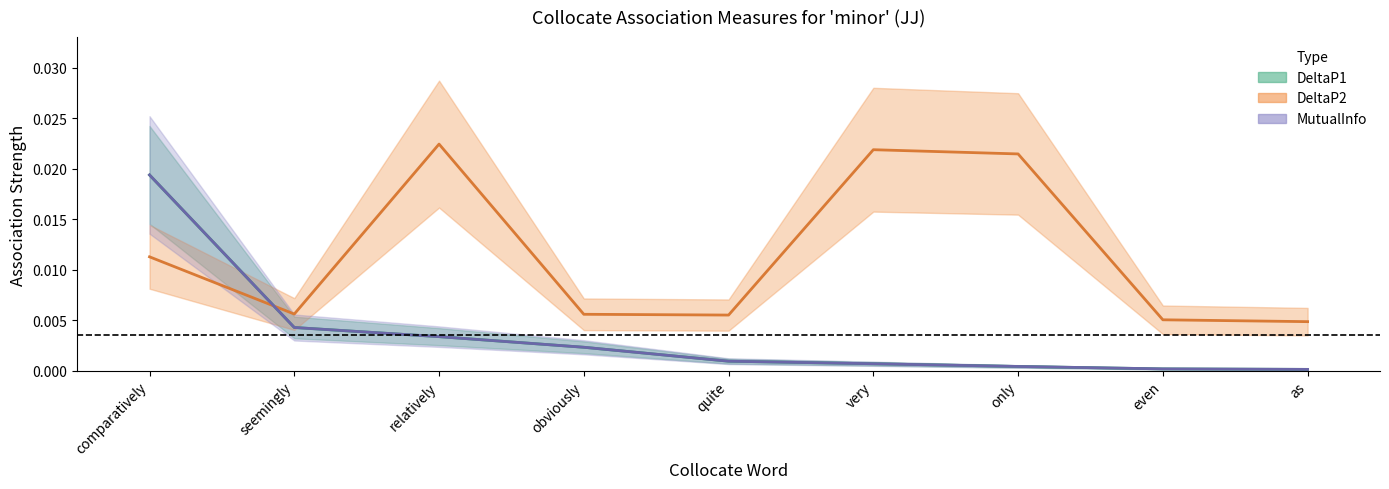

What is the label of the 1st point from the left?

comparatively